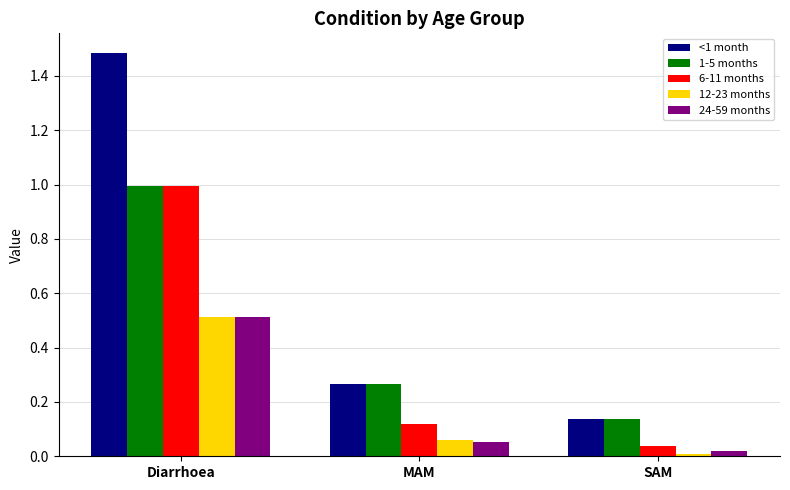

What is the sum of the 12-23 months values at Diarrhoea and MAM?

0.6